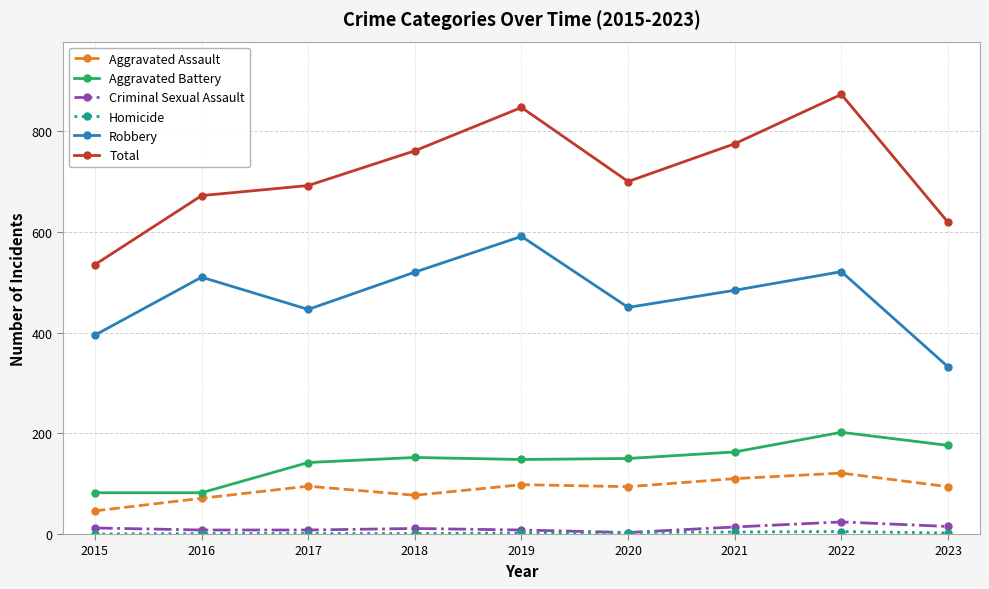

True or false: Total and Criminal Sexual Assault intersect in this chart.

False